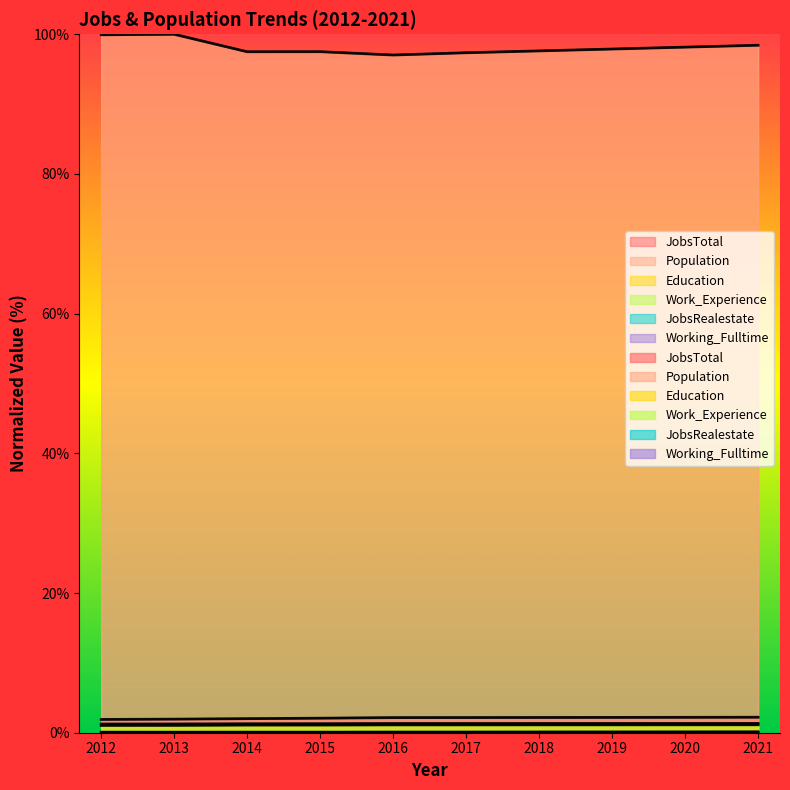

What is the total value across all series at 2020?

103.0